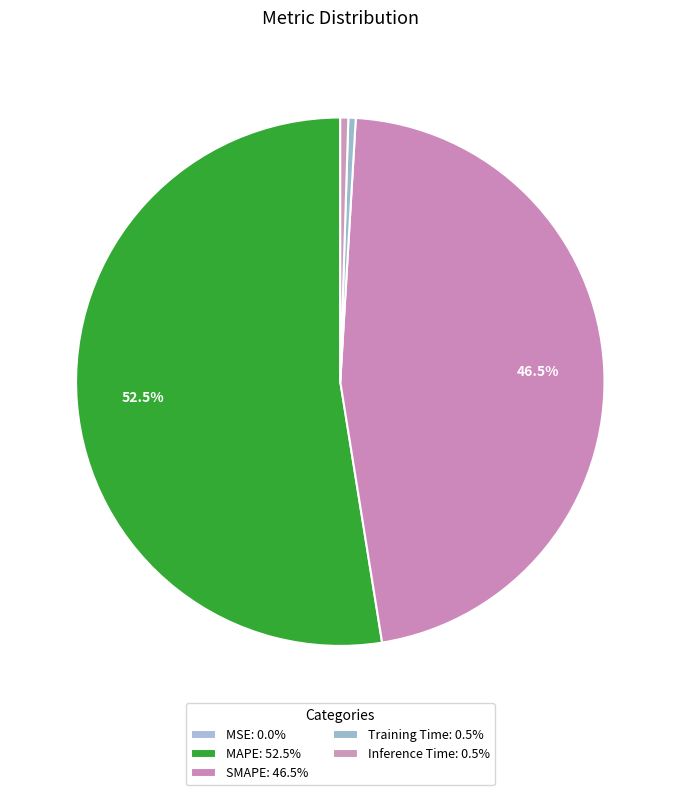

True or false: MSE accounts for 0% of the total.

True